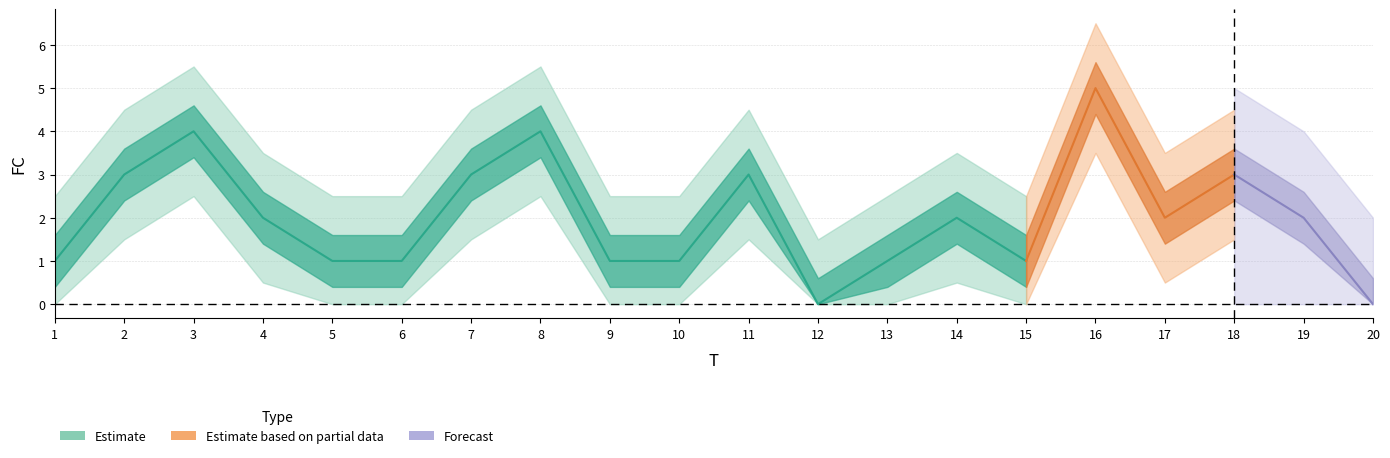

How many lines are shown in the chart?

1